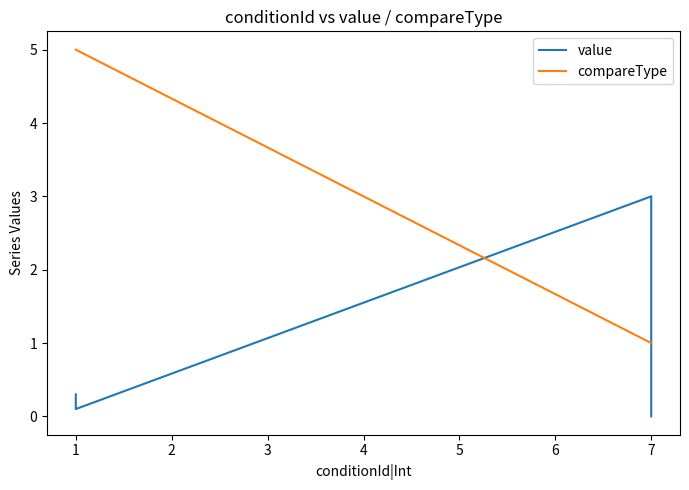

How many series are shown in this chart?

2